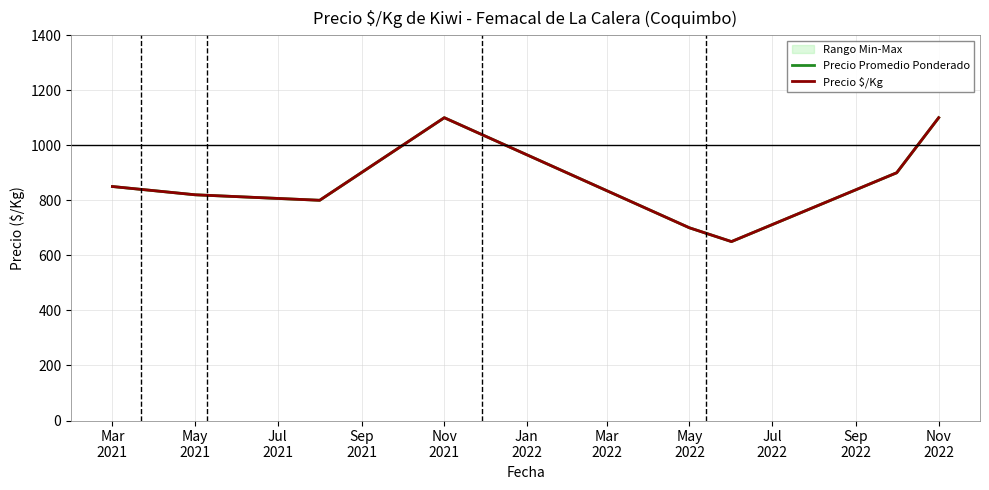

Rank the series by their maximum value, from highest to lowest.

Precio Promedio Ponderado, Precio $/Kg